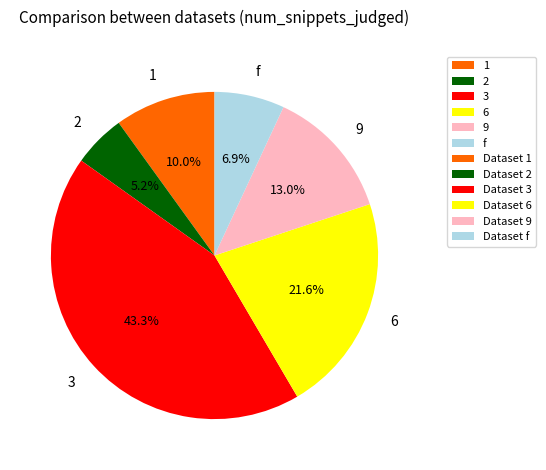

To the nearest percent, what portion does 3 represent?

43%